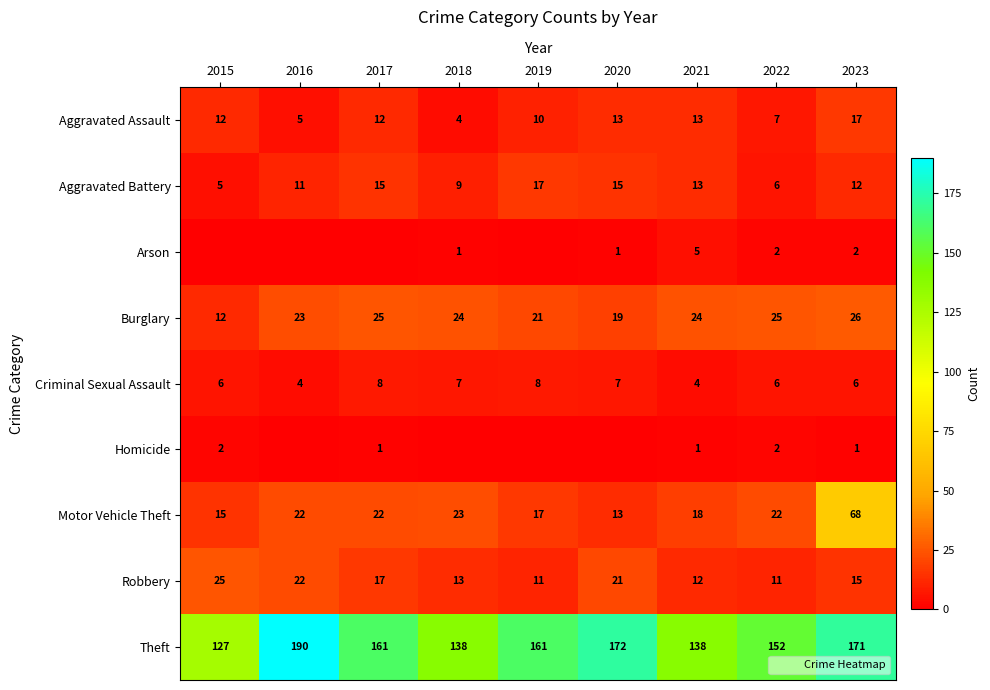

What value does the Robbery series have at 2023?

15